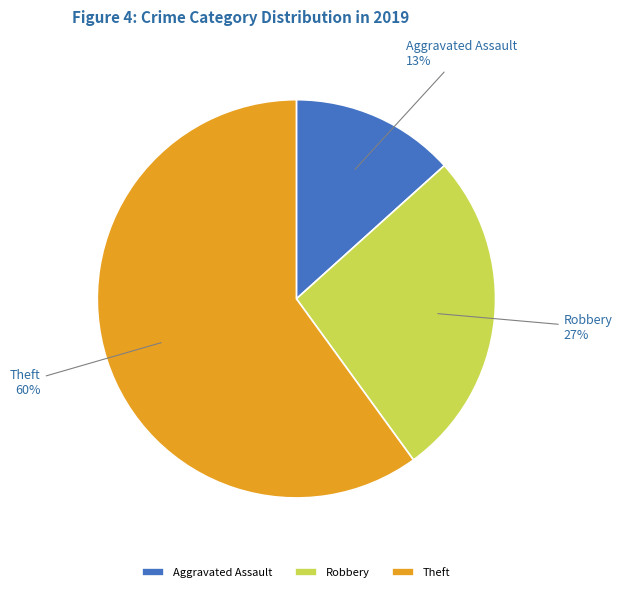

Do Theft and Robbery together represent more than half of the pie?

Yes